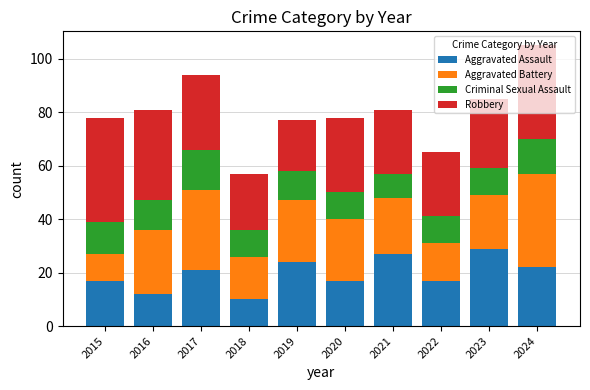

How many distinct data groups are displayed?

4